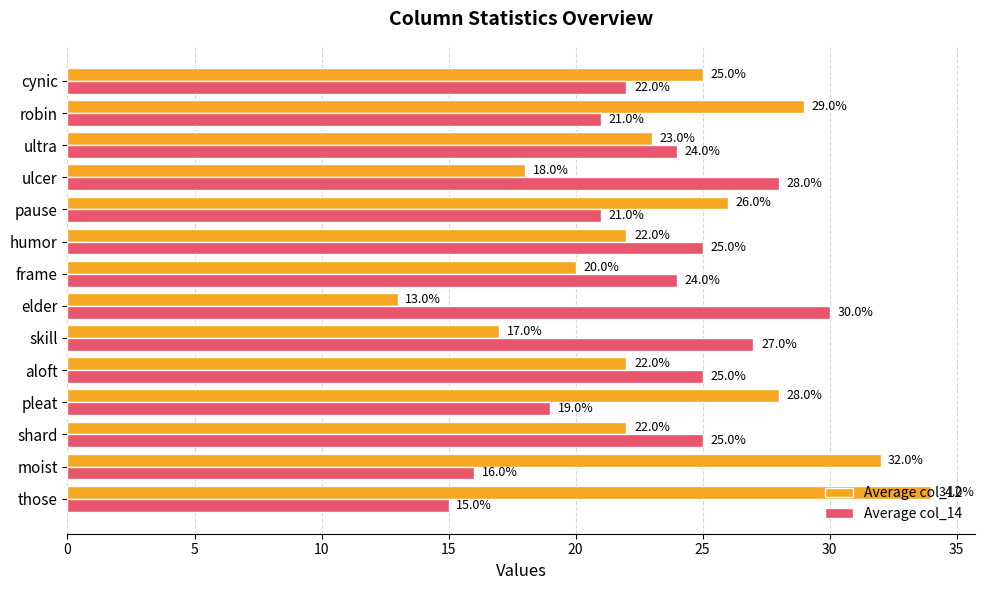

Is the value of Average col_14 at frame greater than the value of Average col_12 at frame?

Yes